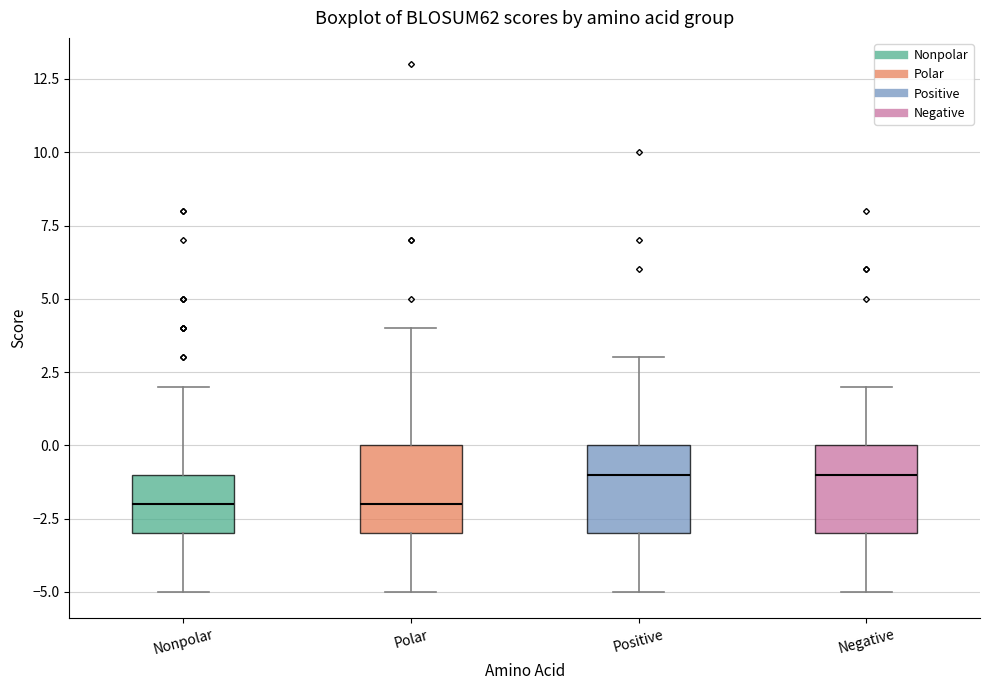

Reading left to right, read every box against the y-axis: the position of its median line, the range the box covers, and the ends of its whiskers. The values are not printed on the chart, so give them approximately, as read against the axis.

Nonpolar: median -2, box -3 to -1, whiskers -5 to 2
Polar: median -2, box -3 to 0, whiskers -5 to 4
Positive: median -1, box -3 to 0, whiskers -5 to 3
Negative: median -1, box -3 to 0, whiskers -5 to 2